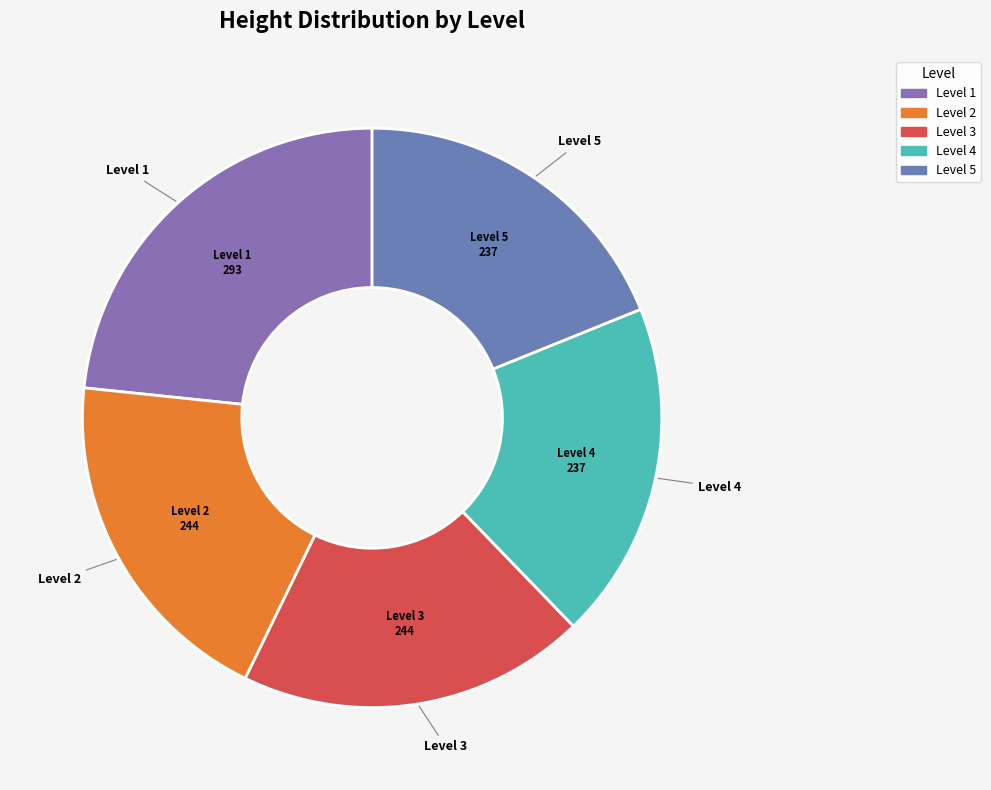

How many slices are in this pie chart?

5